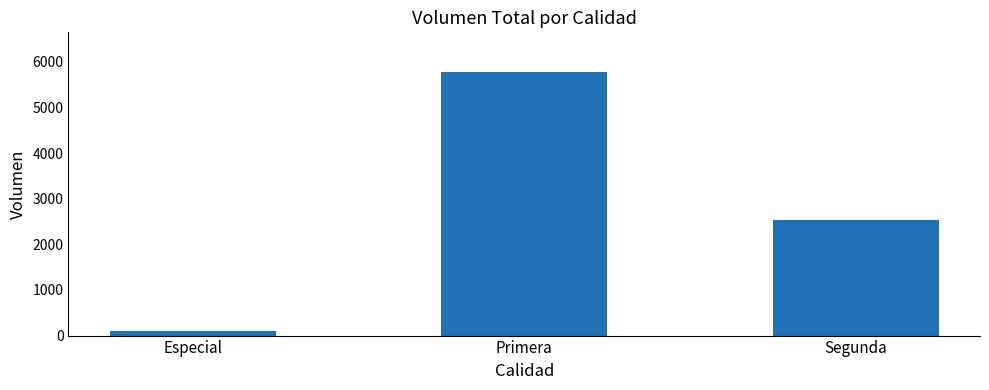

What is the greatest value displayed?

5780